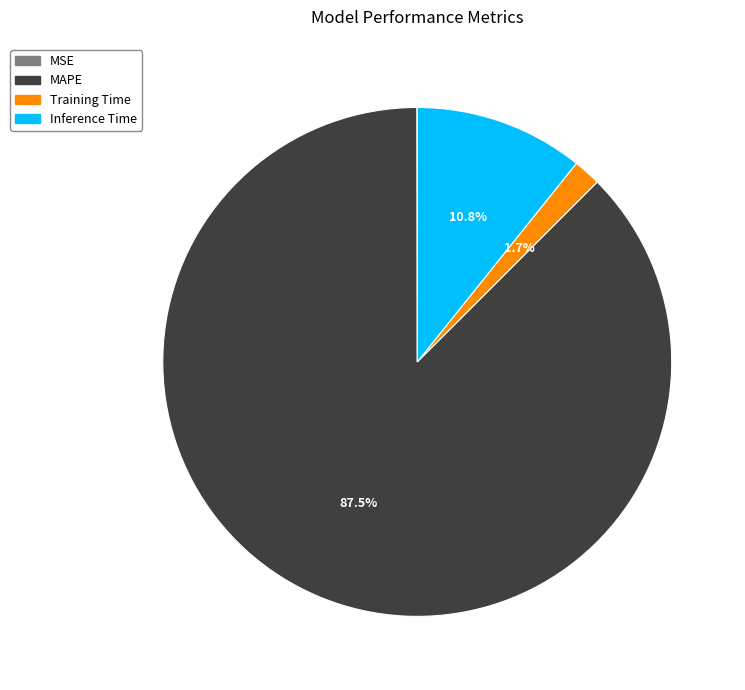

The MAPE slice represents 94% of the pie. True or false?

False